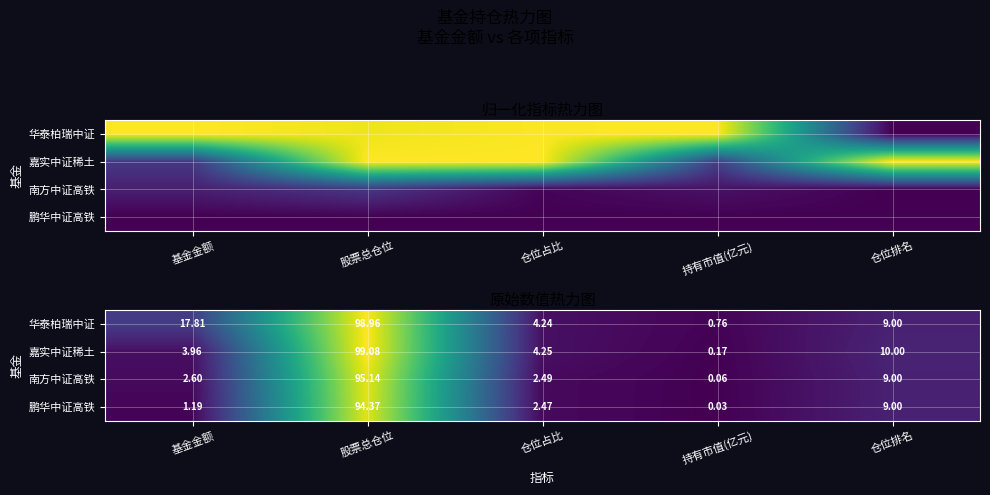

How many distinct data groups are displayed?

4